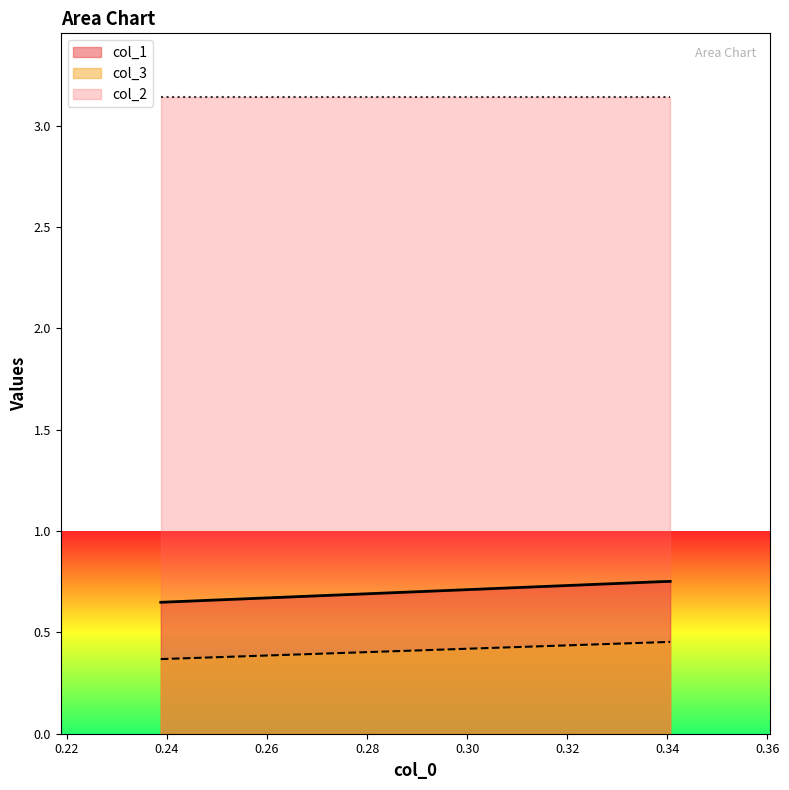

At which label is col_1 closest to 0?

0.23875432525951557